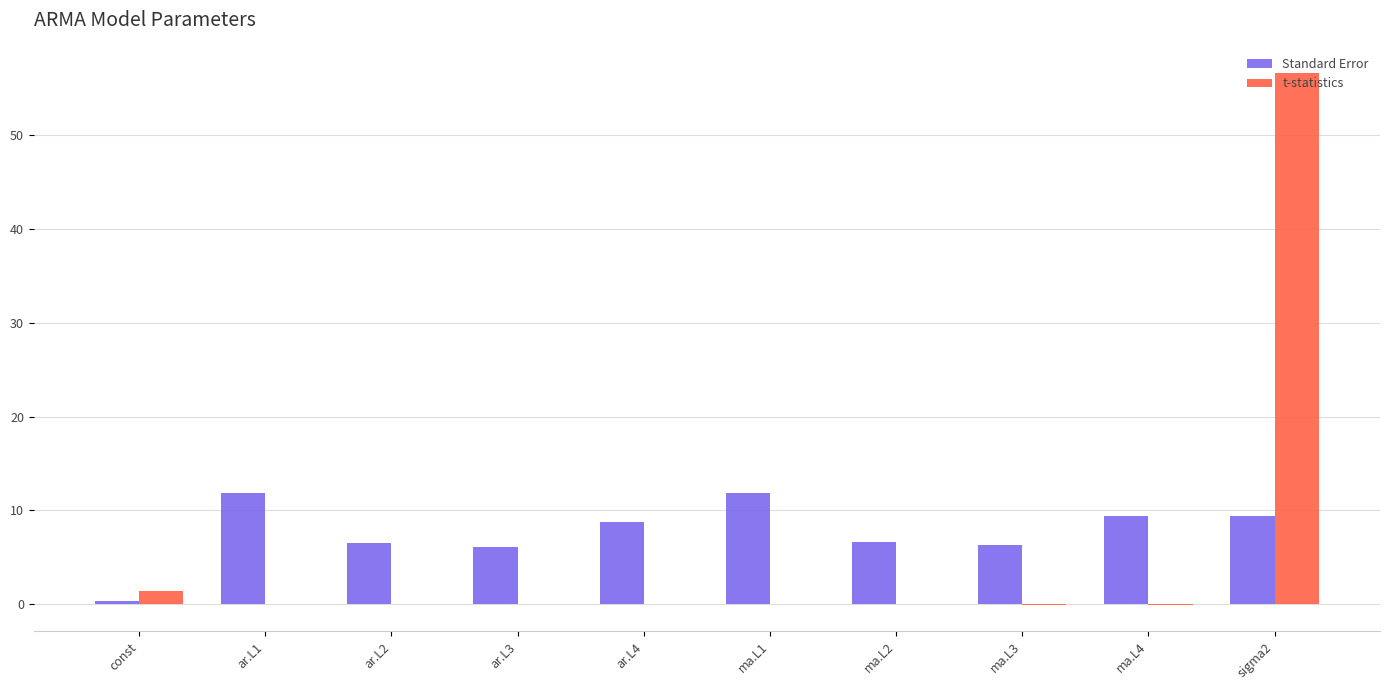

True or false: Standard Error has a value of 6.6 at ma.L2.

True